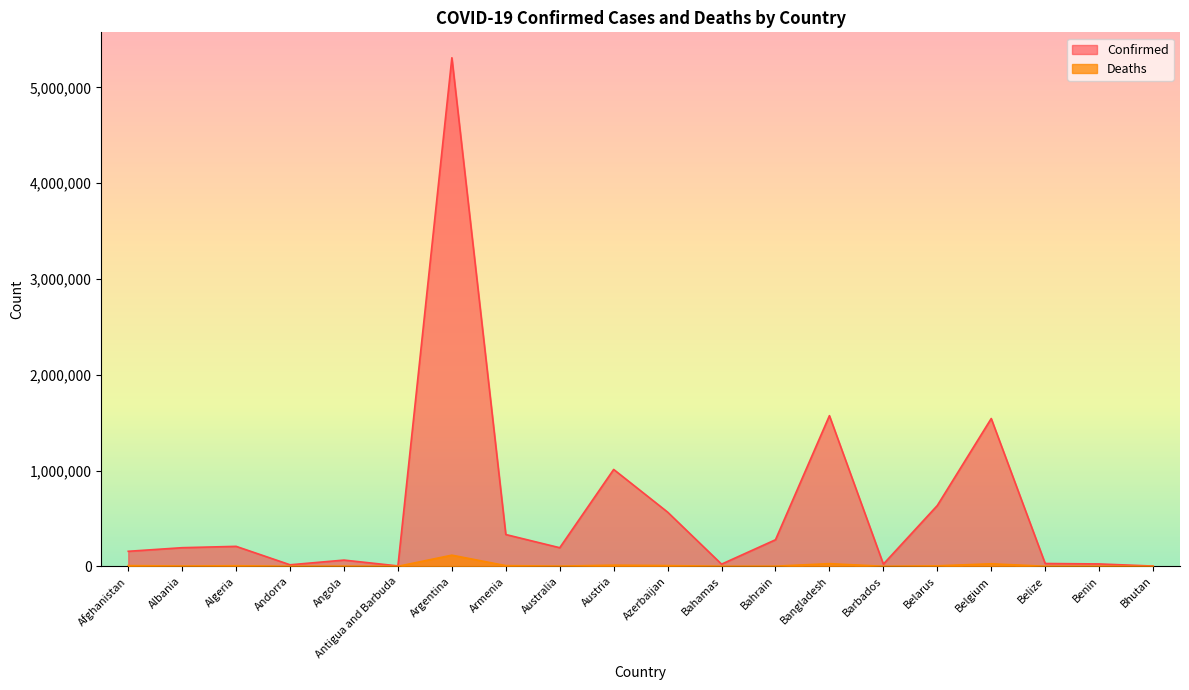

Is the value of Deaths at Albania greater than the value of Confirmed at Bahrain?

No